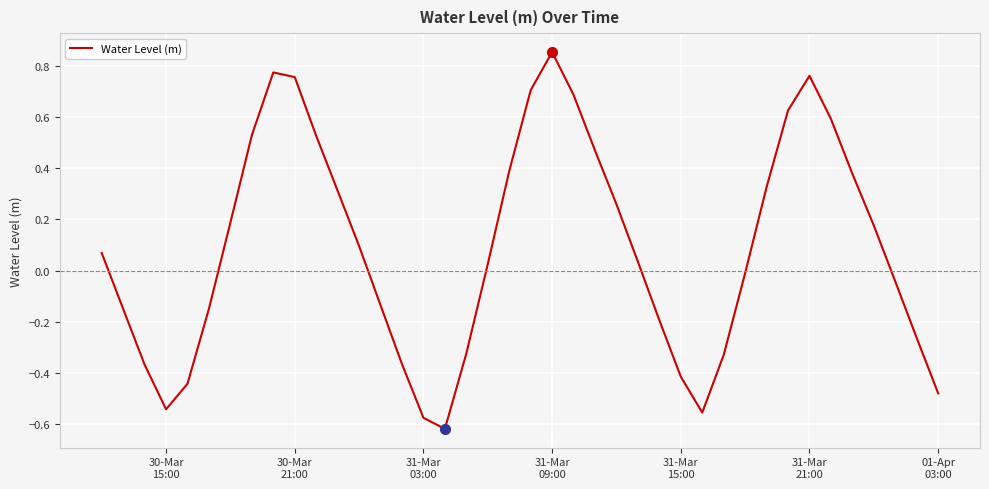

What is the difference between the maximum and minimum values?

1.5